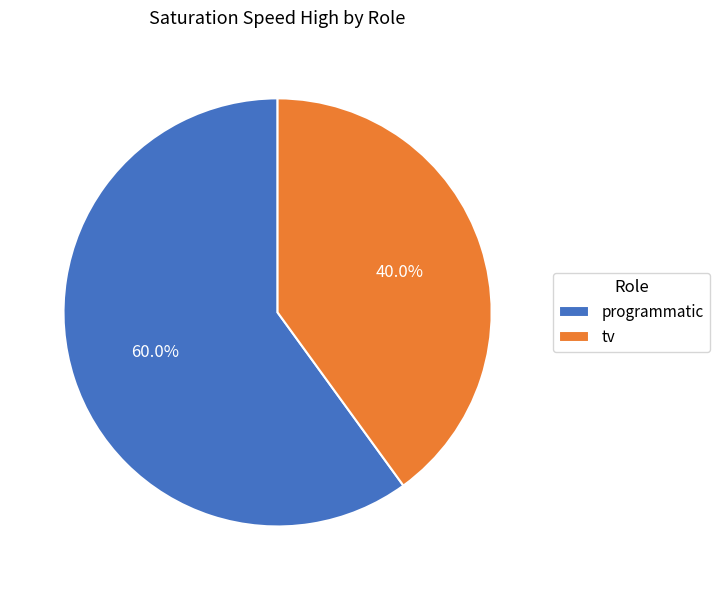

How many slices are in this pie chart?

2